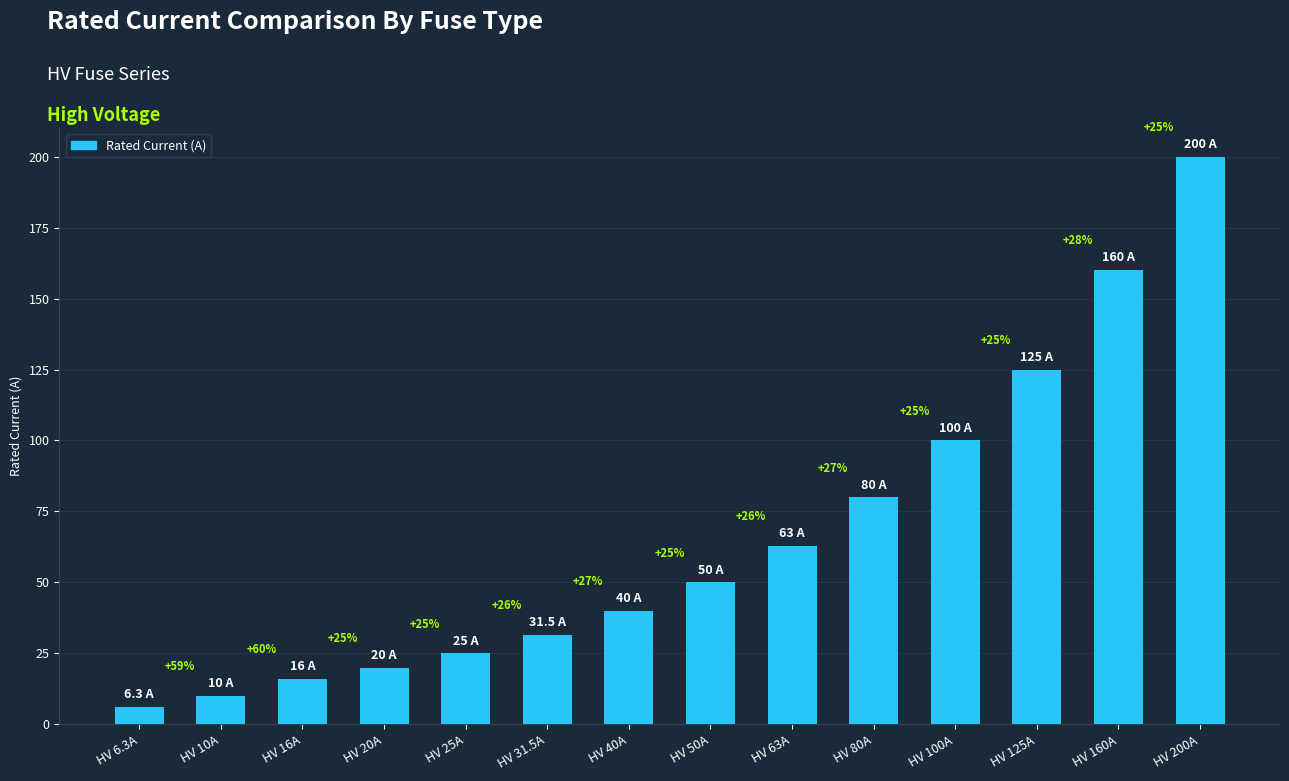

How many bars are there in total?

14